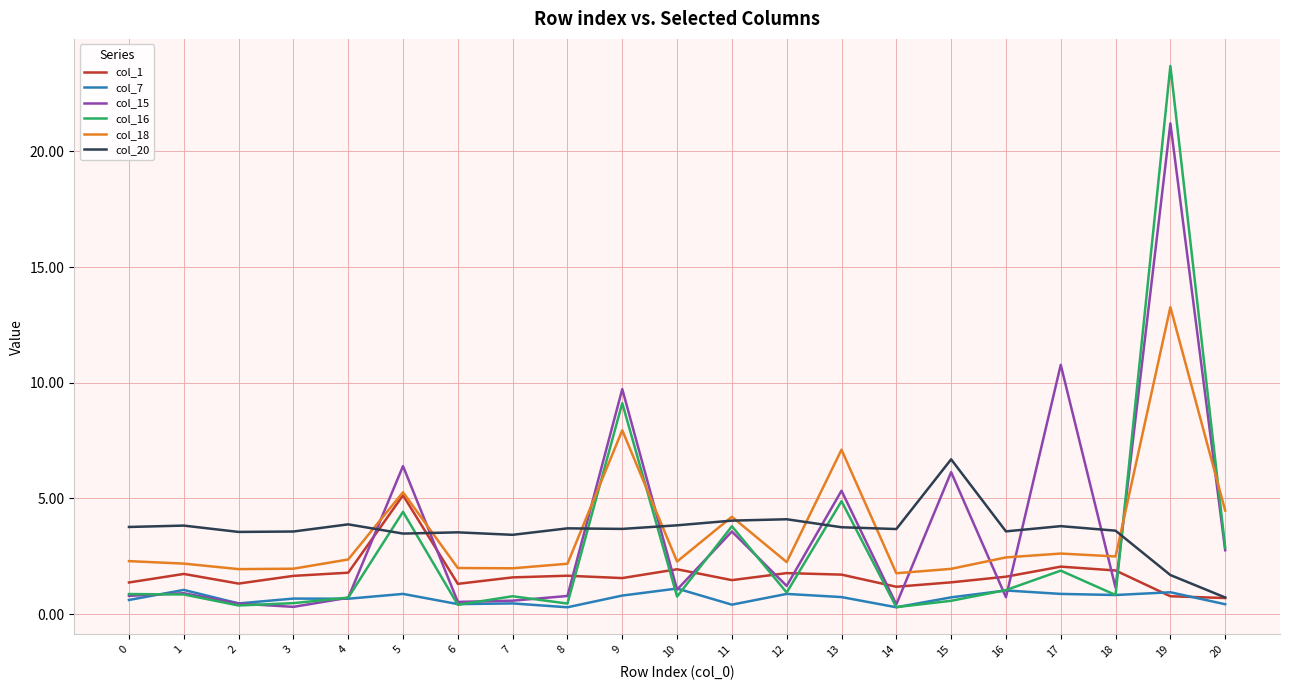

What is the maximum value shown in the chart?

23.7